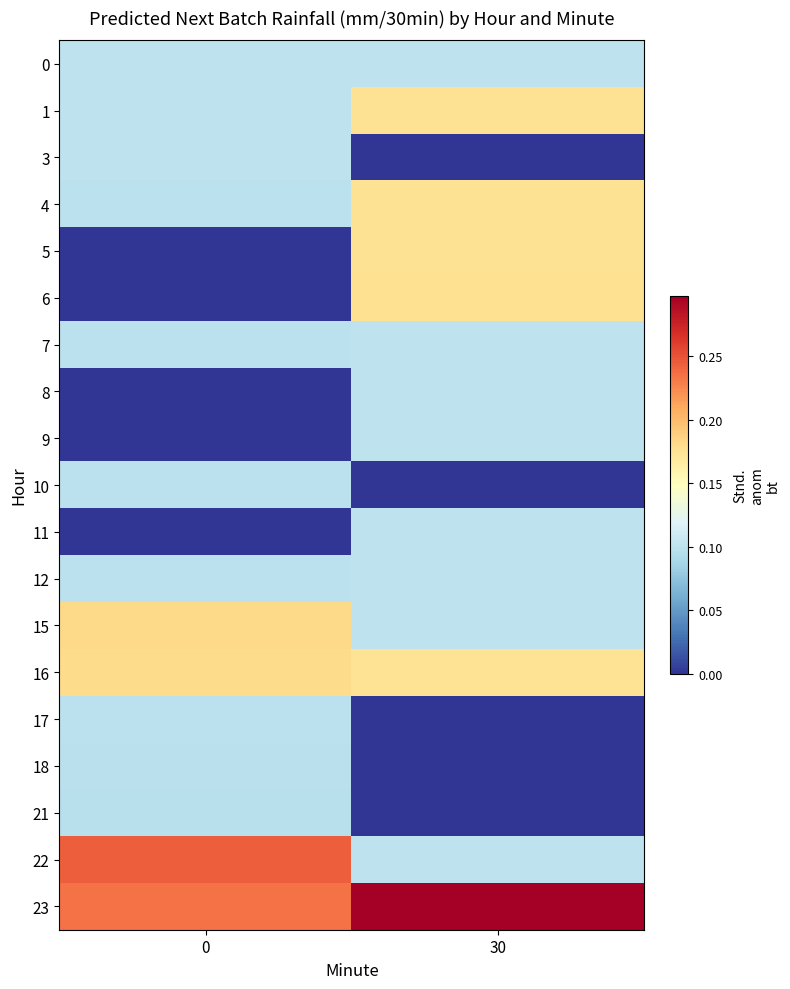

Which label corresponds to the largest value in the chart?

30